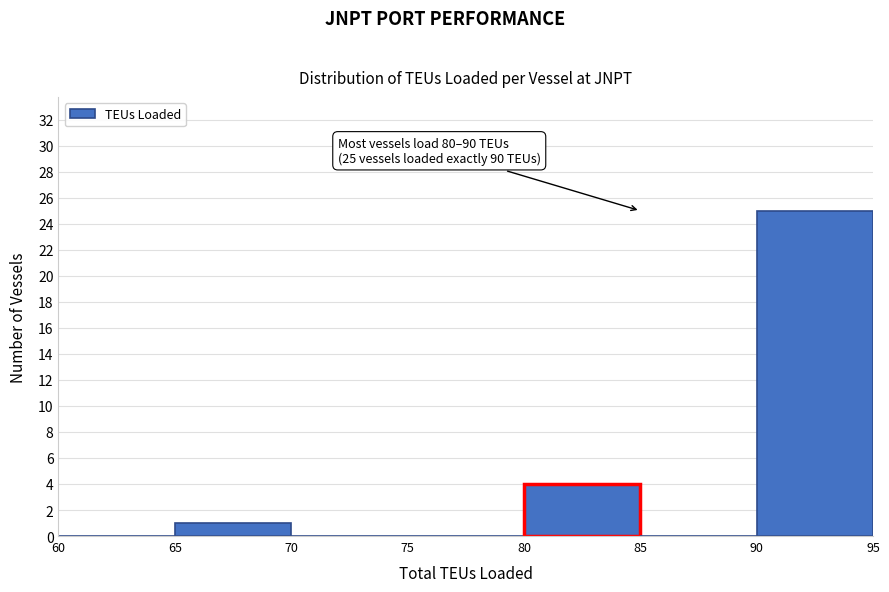

Which range on the x-axis has the tallest bar?

90 to 95